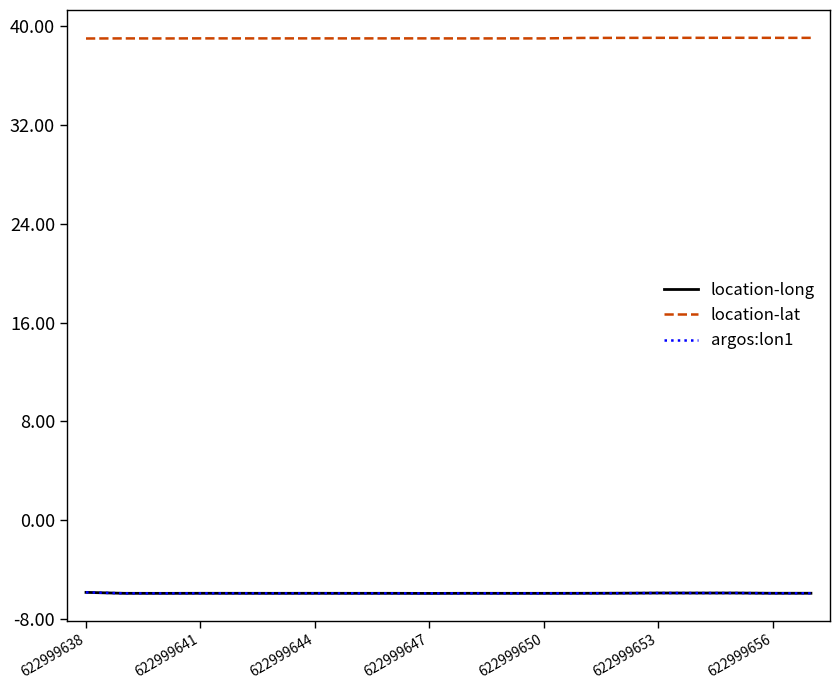

Where is argos:lon1 nearest to the value -5?

622999638